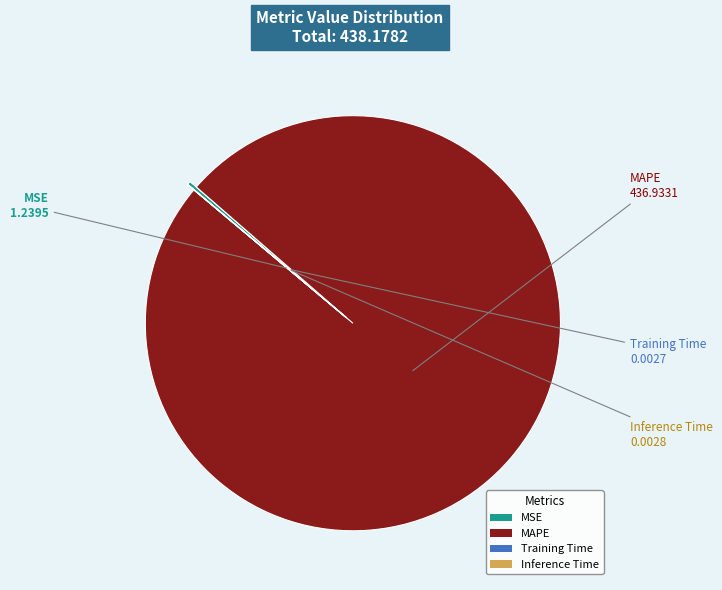

The MSE slice represents 0% of the pie. True or false?

True